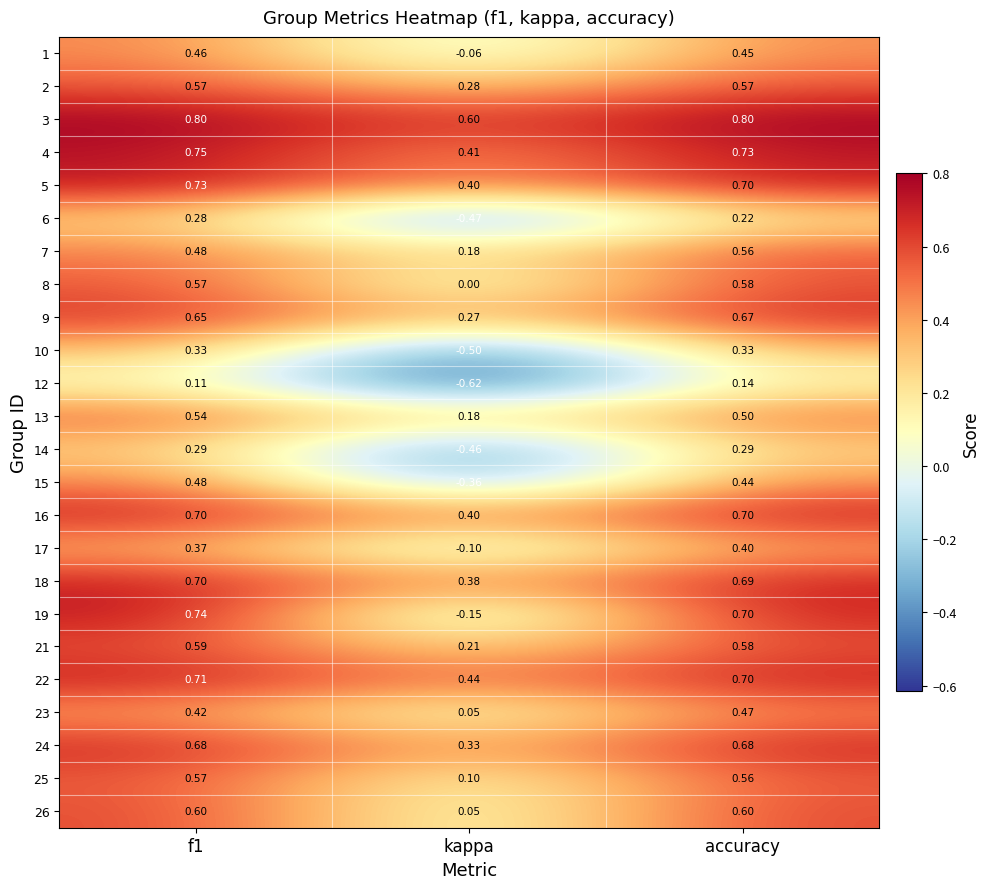

Where is 26 nearest to the value 0?

kappa